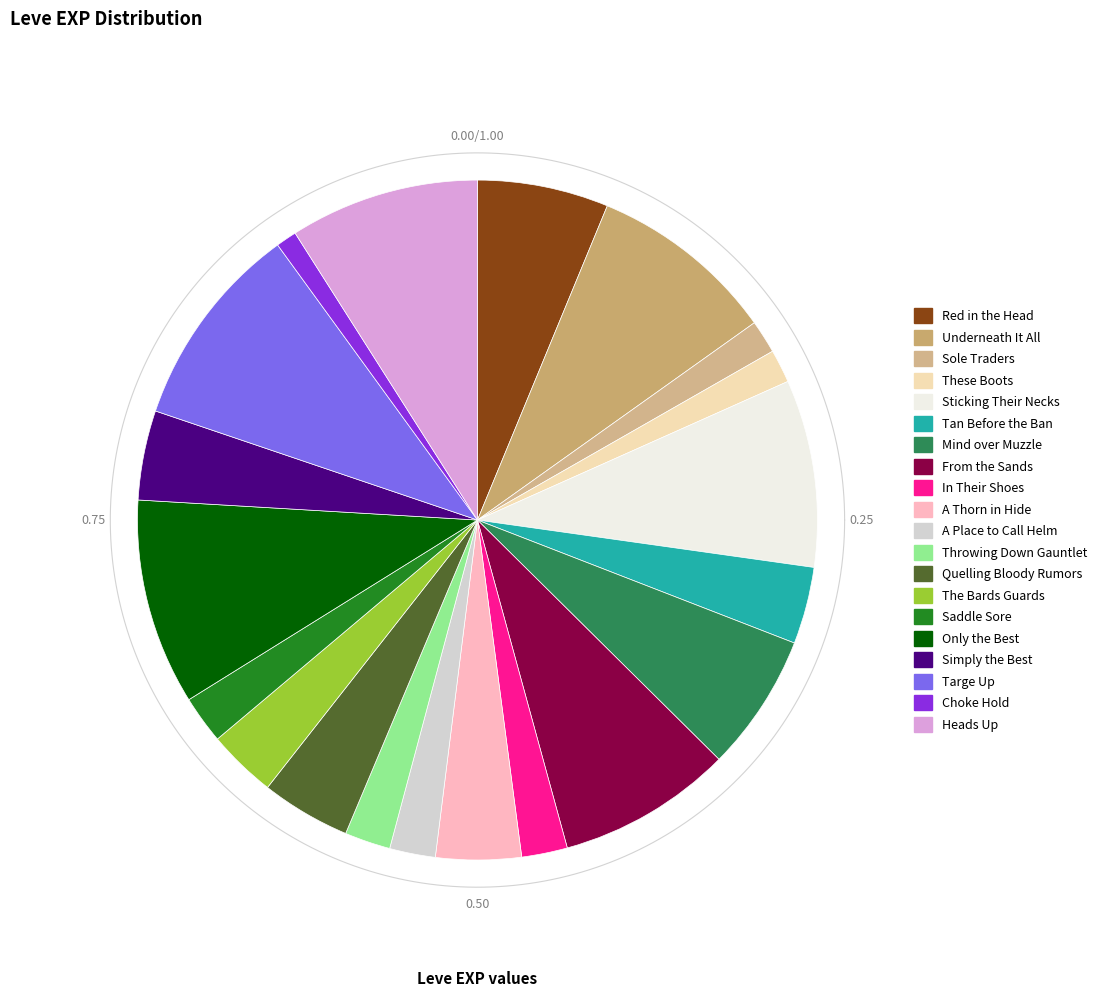

Does Saddle Sore represent more than half of the total?

No